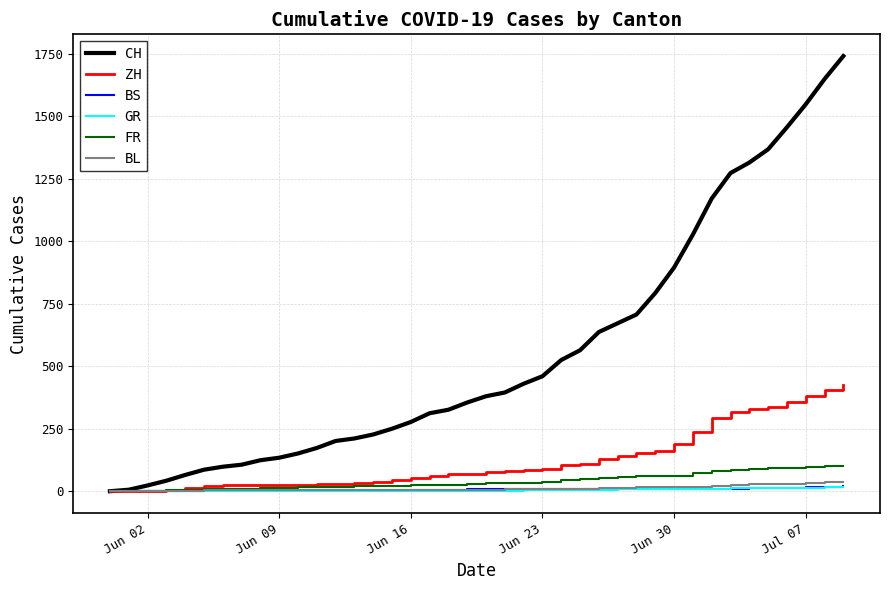

Is this an area chart (filled region under the line)?

No